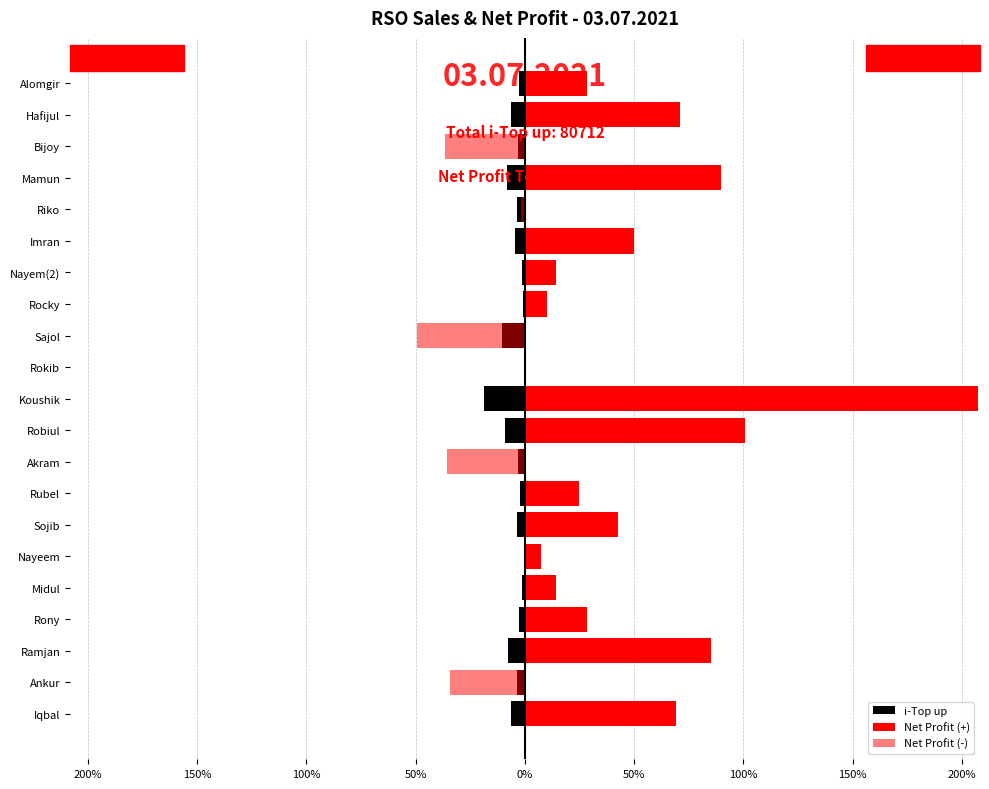

Are the bars grouped side by side (vs. stacked)?

Yes